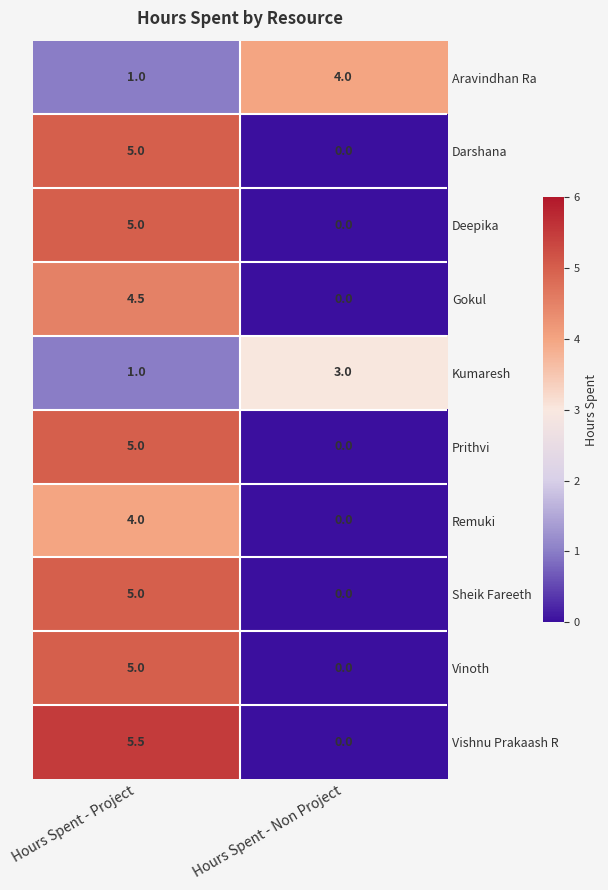

What value does the Sheik Fareeth series have at Hours Spent - Project?

5.0